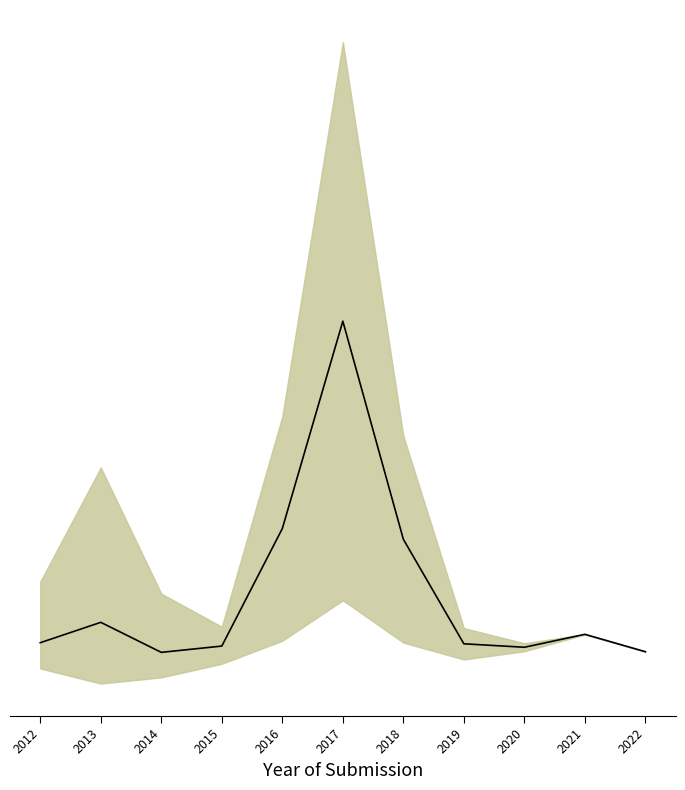

How many series are shown in this chart?

1